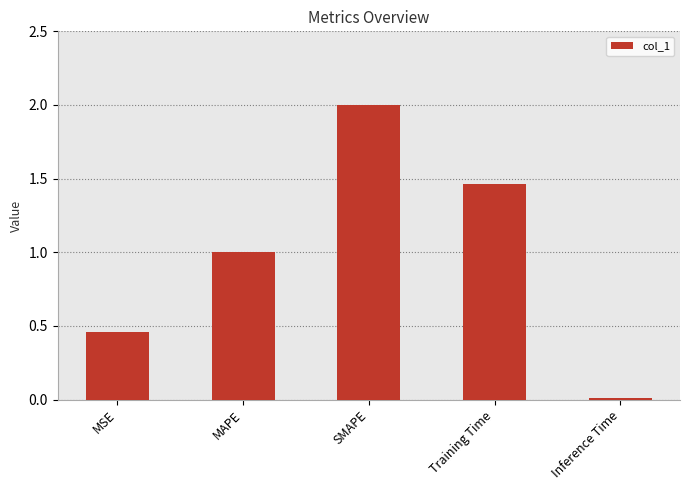

What is the difference between the maximum and minimum values?

2.0